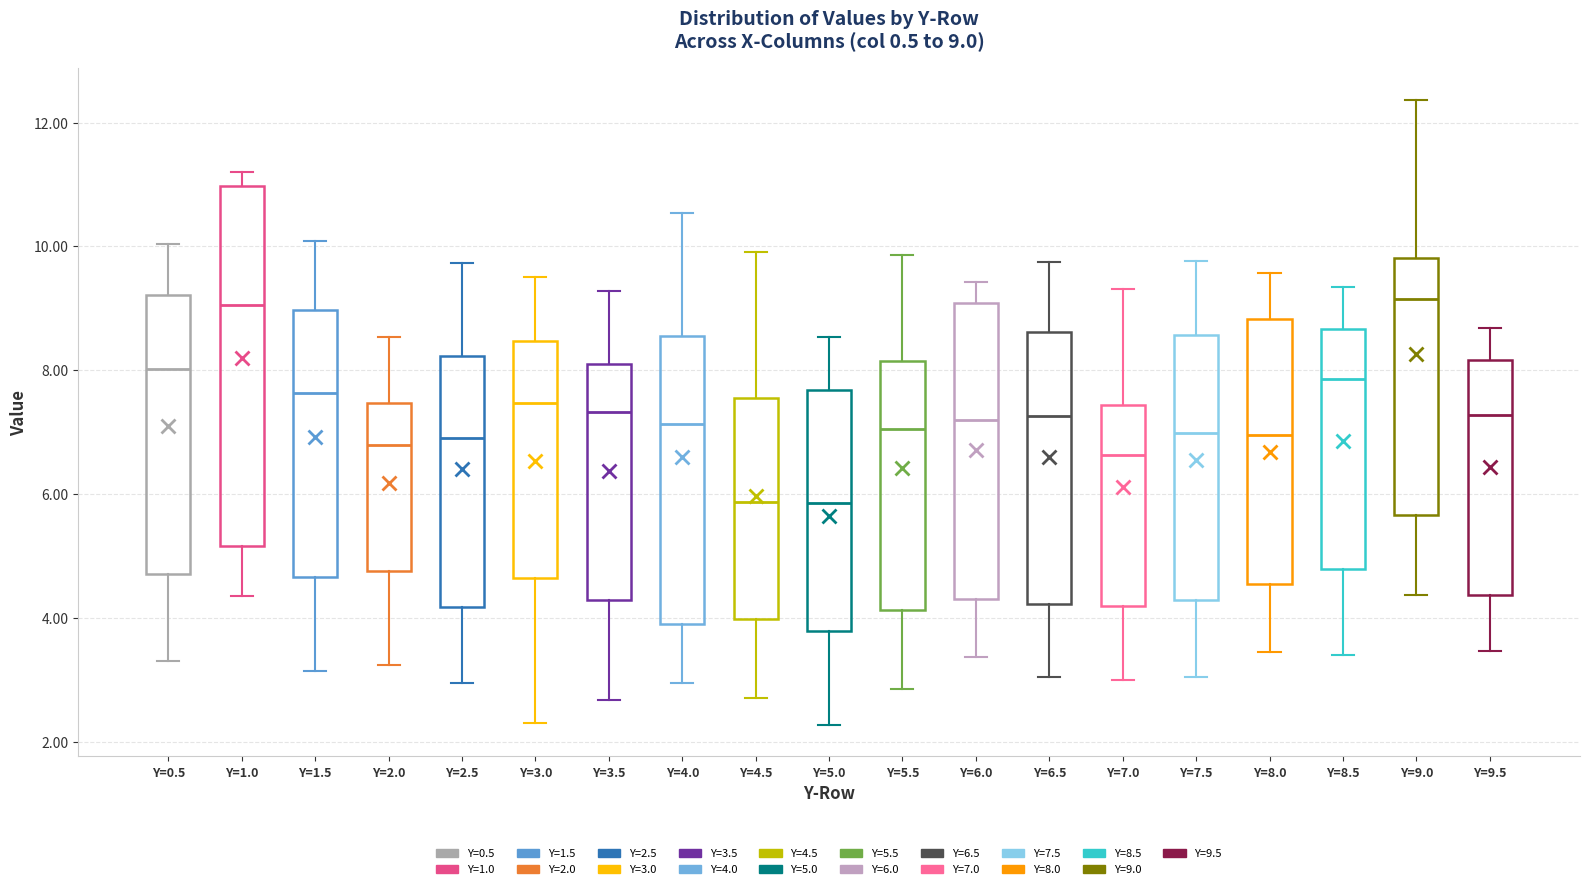

Comparing the boxes themselves (not the whiskers), which one is the tallest?

Y=1.0